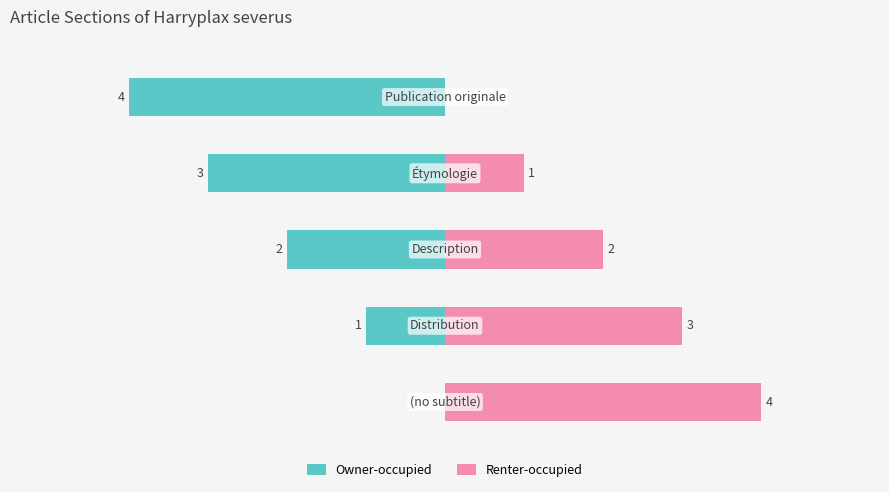

What is the sum of all Owner-occupied values?

-10